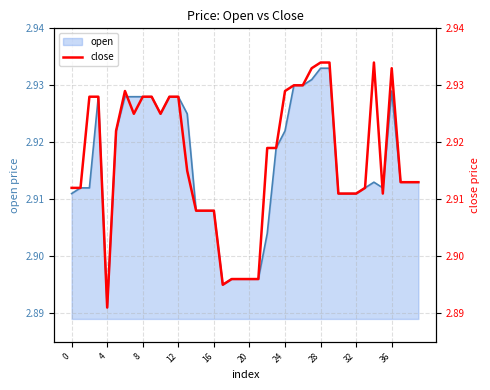

The chart shows a value of 5.1 at 34. True or false?

False